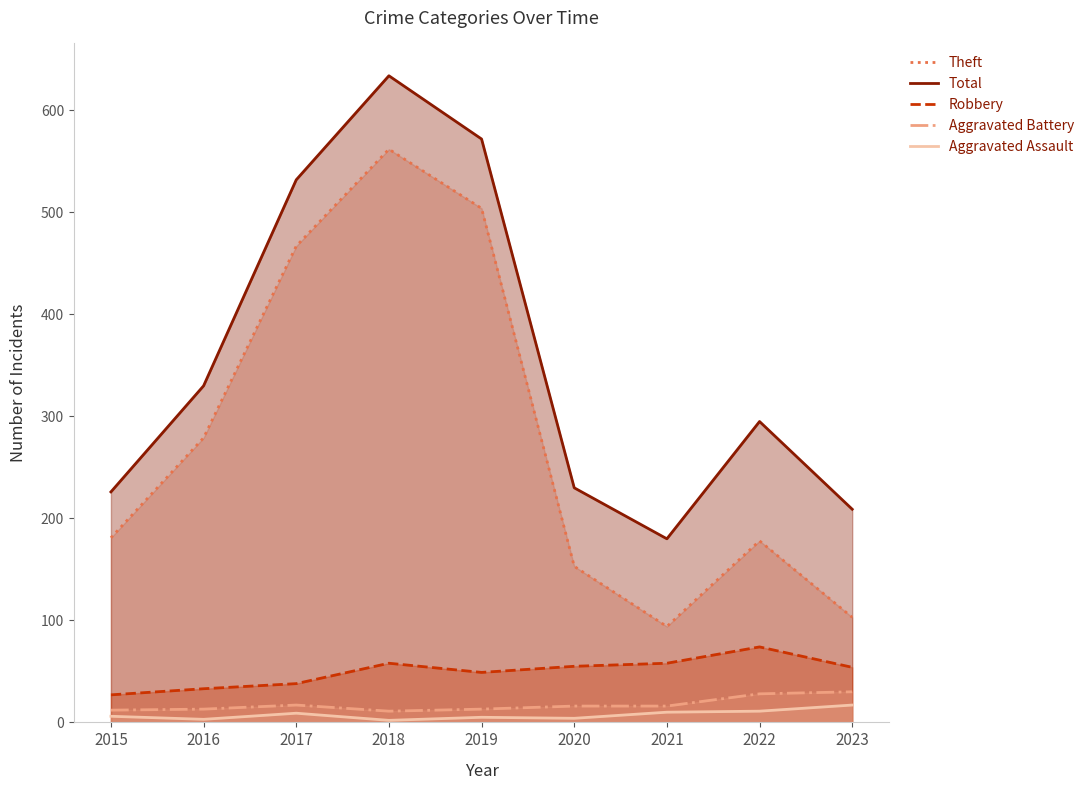

What is the value of the Aggravated Assault point at the 7th from the left?

10